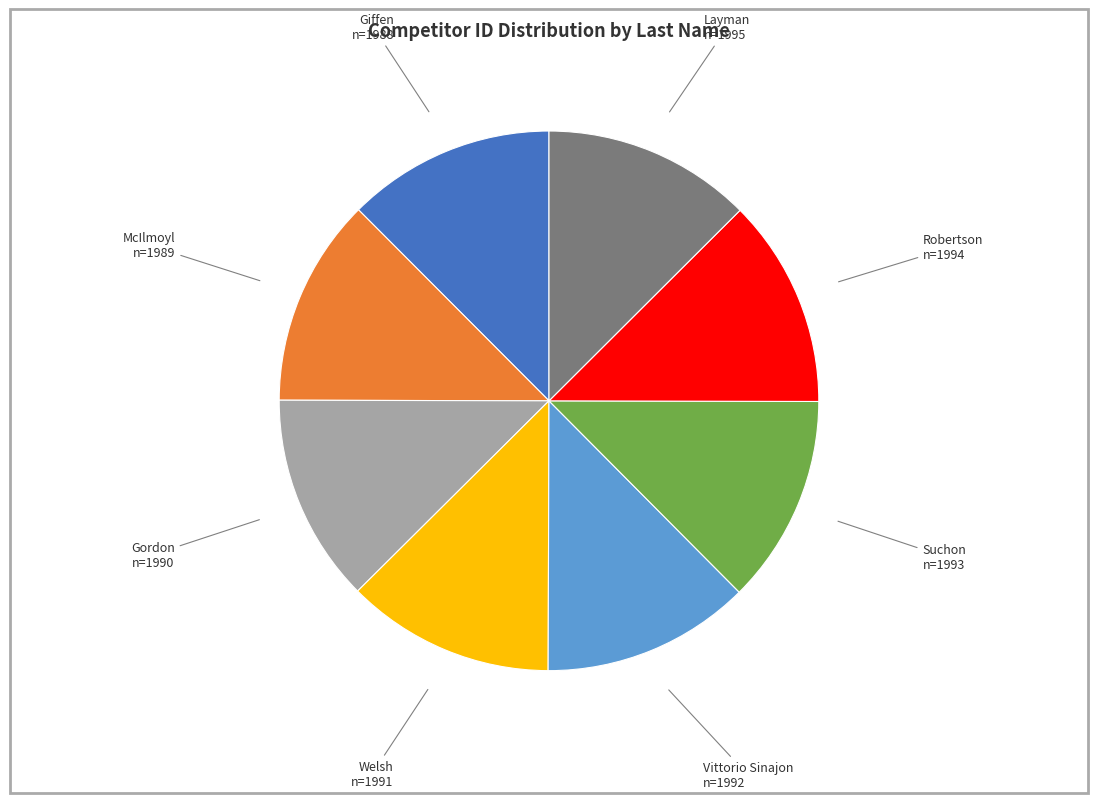

Does any single category account for the majority?

No